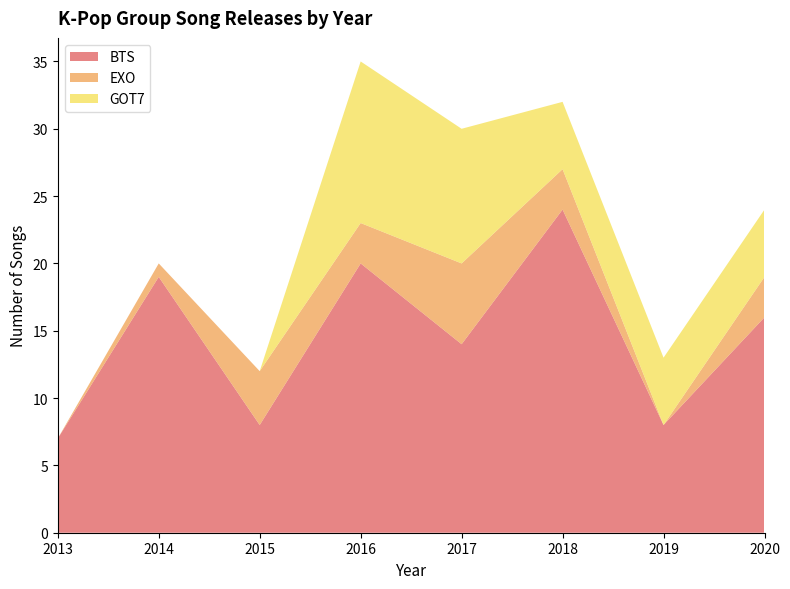

Reading left to right, transcribe all the data shown in this chart.

BTS: 7	19	8	20	14	24	8	16
EXO: 0	1	4	3	6	3	0	3
GOT7: 0	0	0	12	10	5	5	5